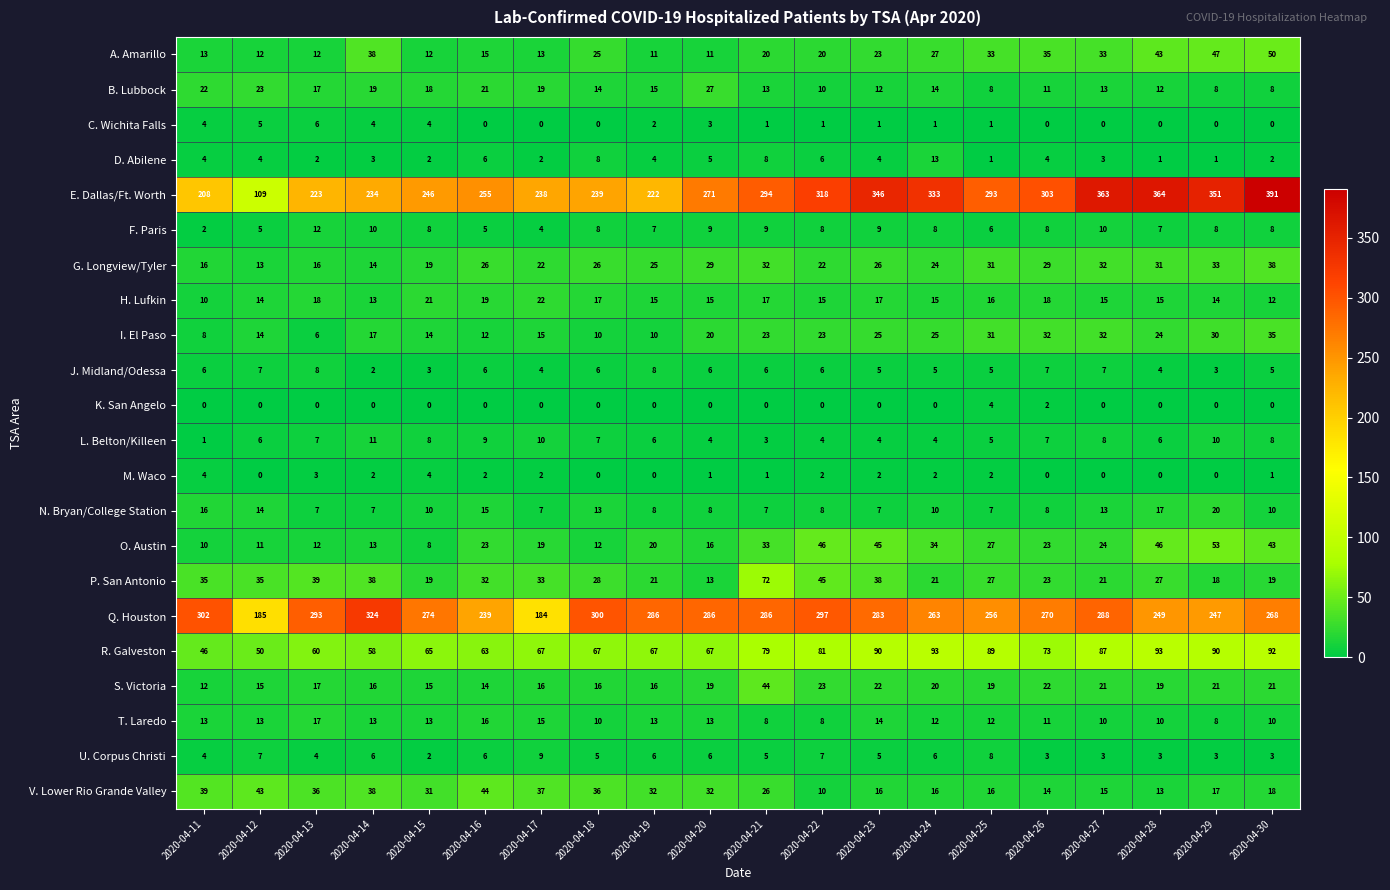

How many U. Corpus Christi values are between 3 and 6?

15